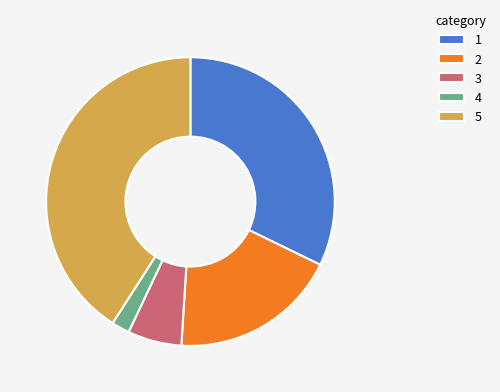

How many slices are in this pie chart?

5